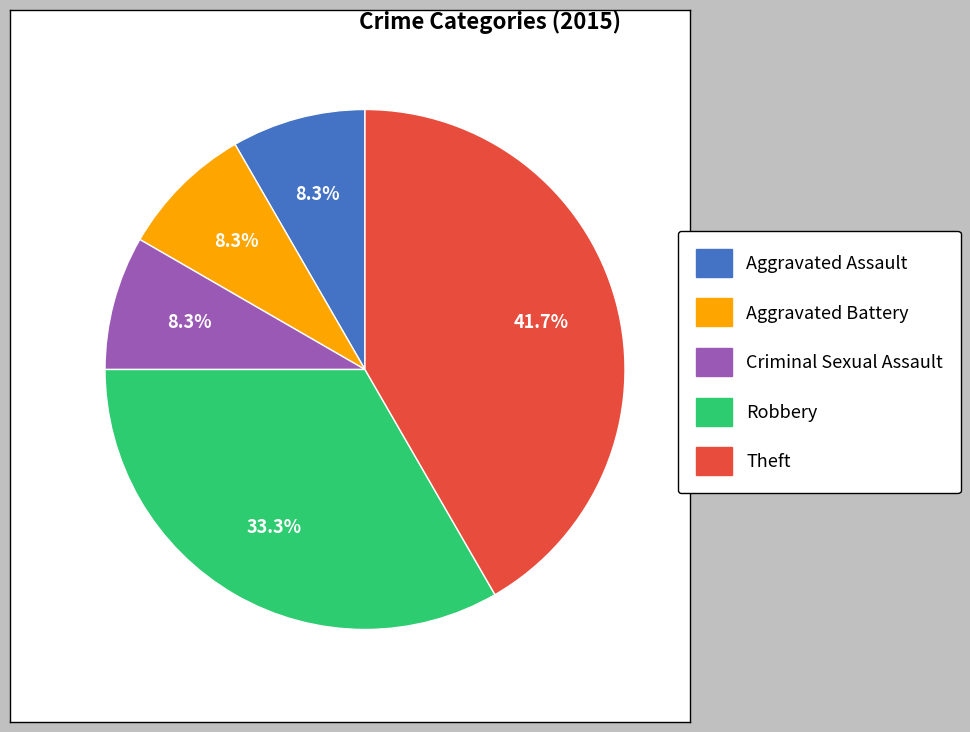

To the nearest percent, what portion does Aggravated Assault represent?

8%